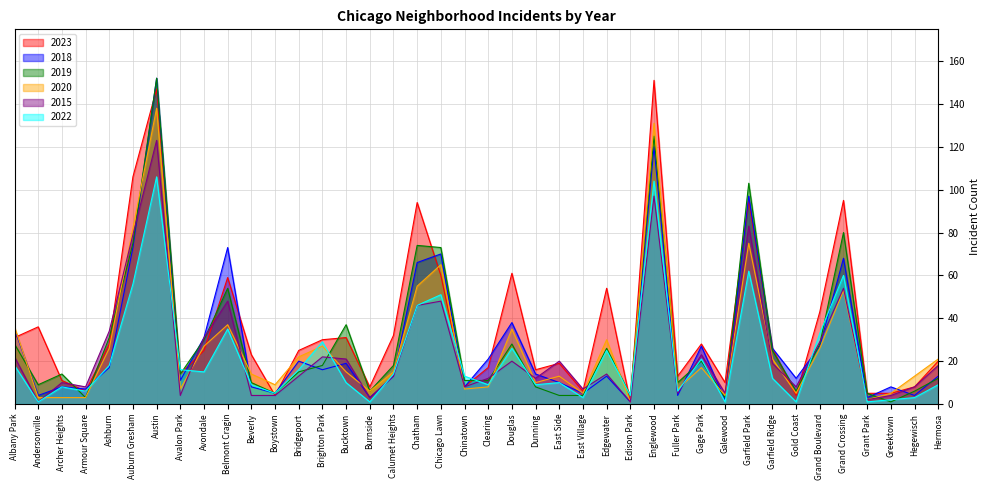

What is the difference between the maximum and minimum values in the 2015 series?

122